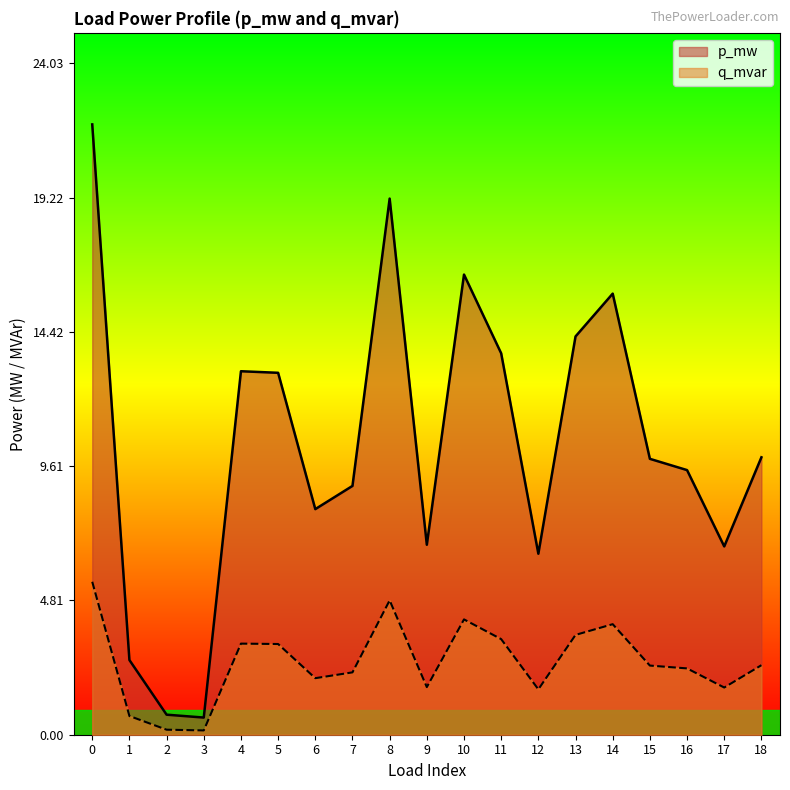

How many interior local valleys does the p_mw series have?

5